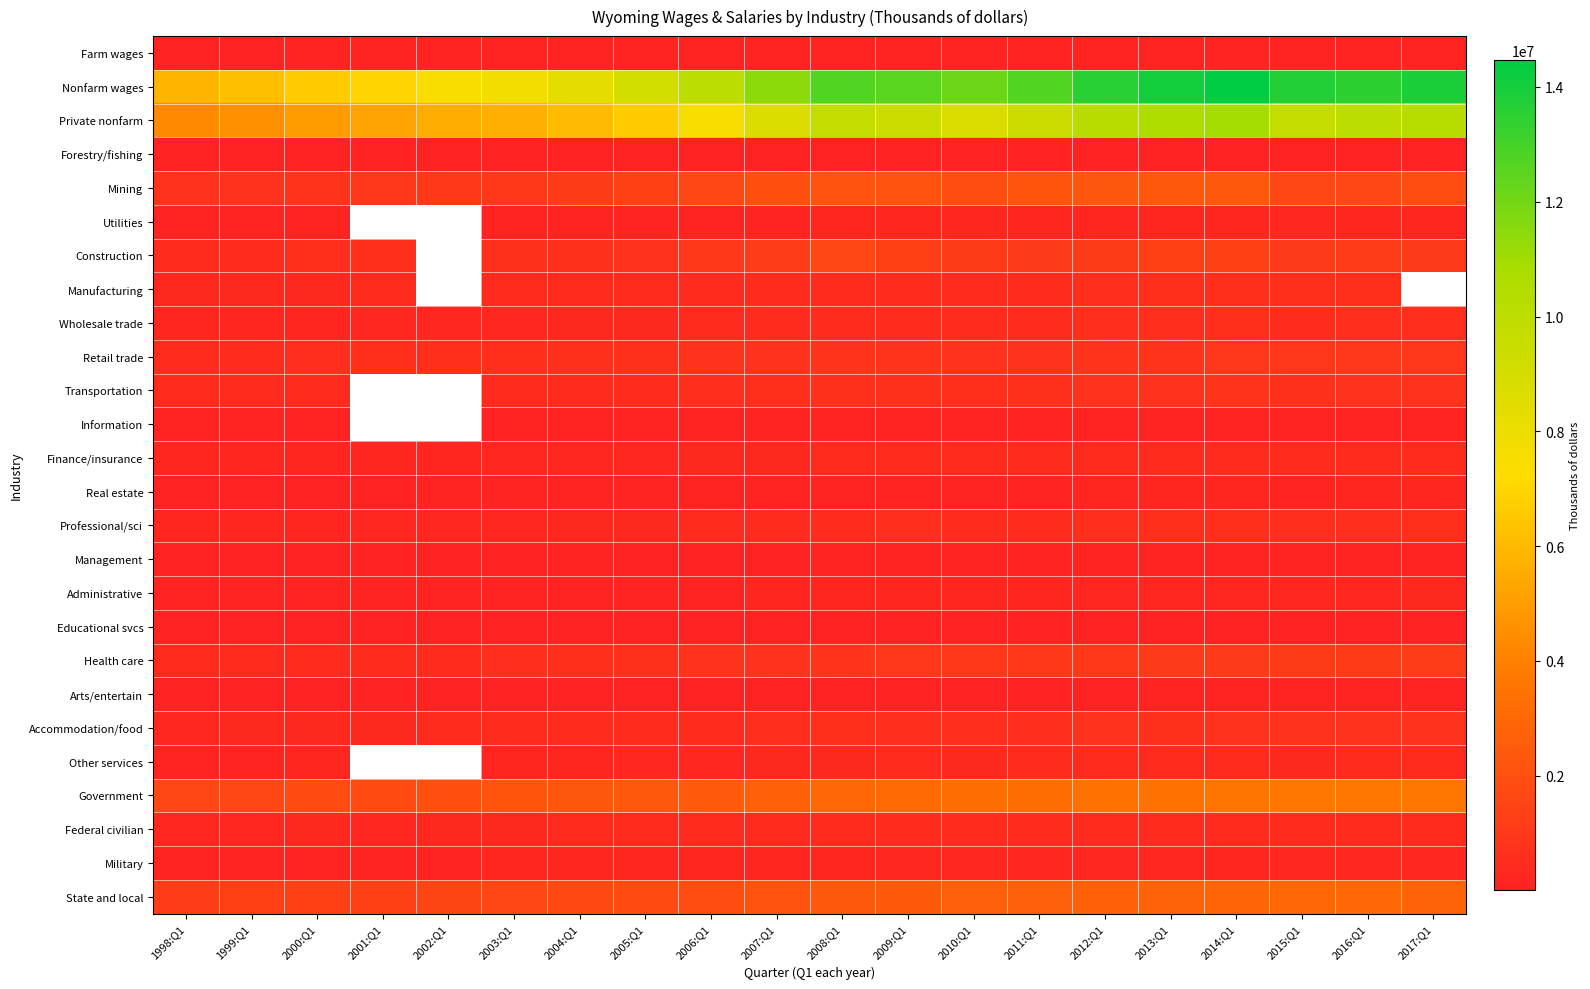

What is the total value across all series at 2008:Q1?

38122880.0